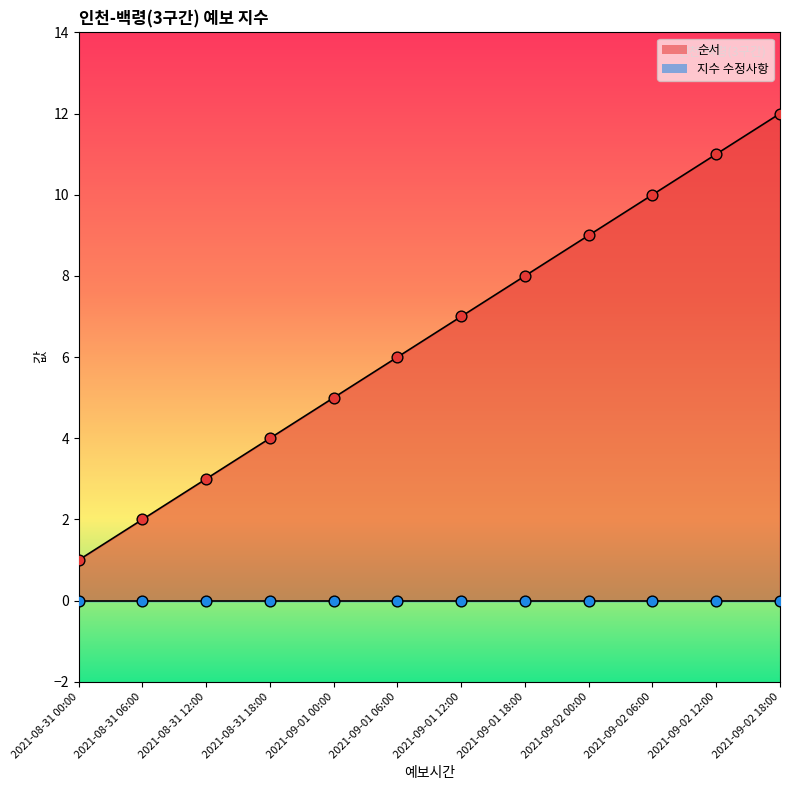

Between 2021-09-01 06:00 and 2021-09-02 12:00, which is larger?

2021-09-02 12:00